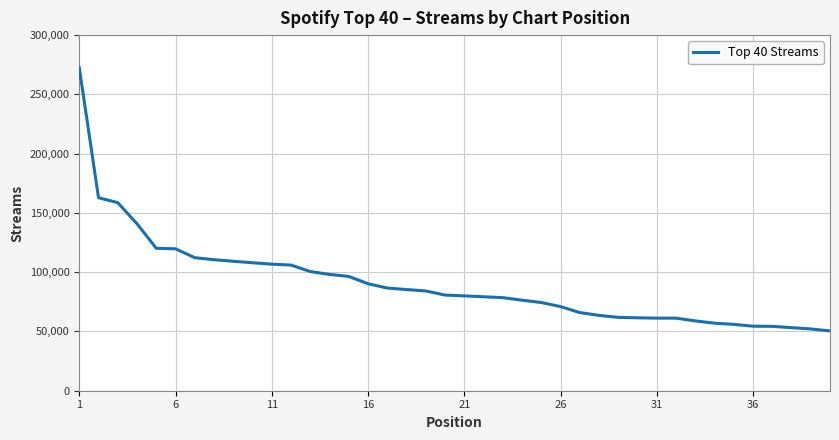

What is the difference between the maximum and minimum values?

221937